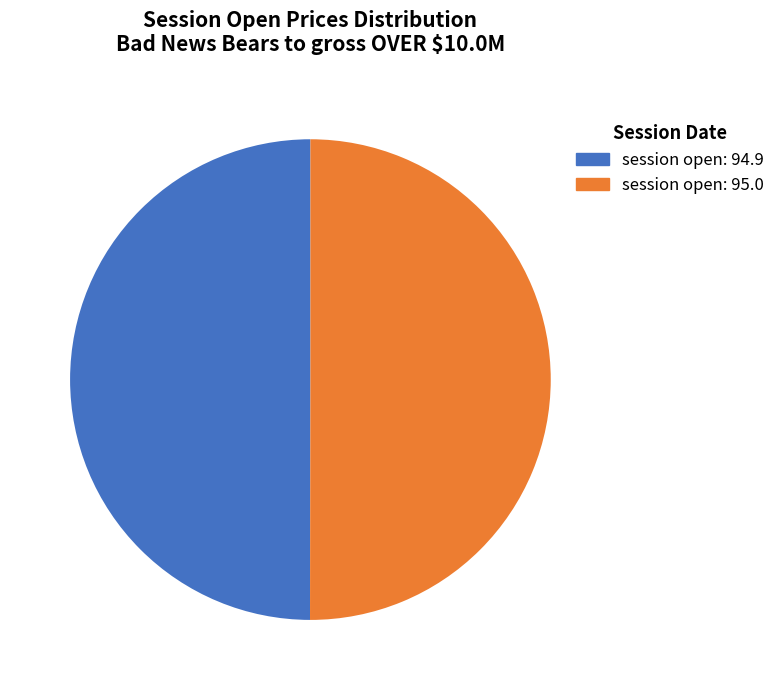

Count the number of slices in the pie.

2